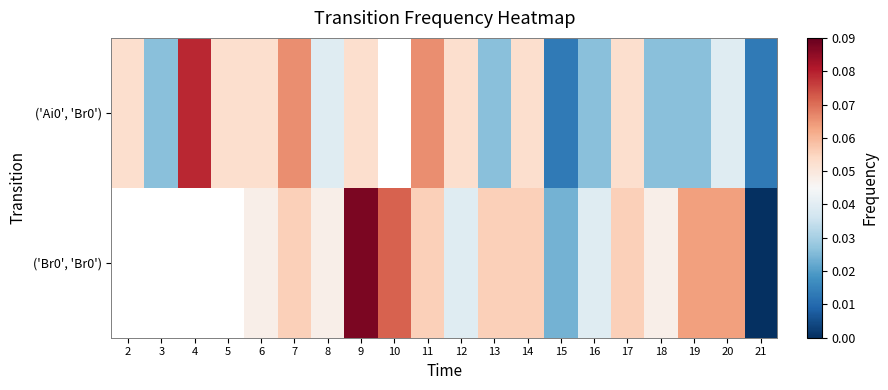

At which category is the sum across all series the highest?

9